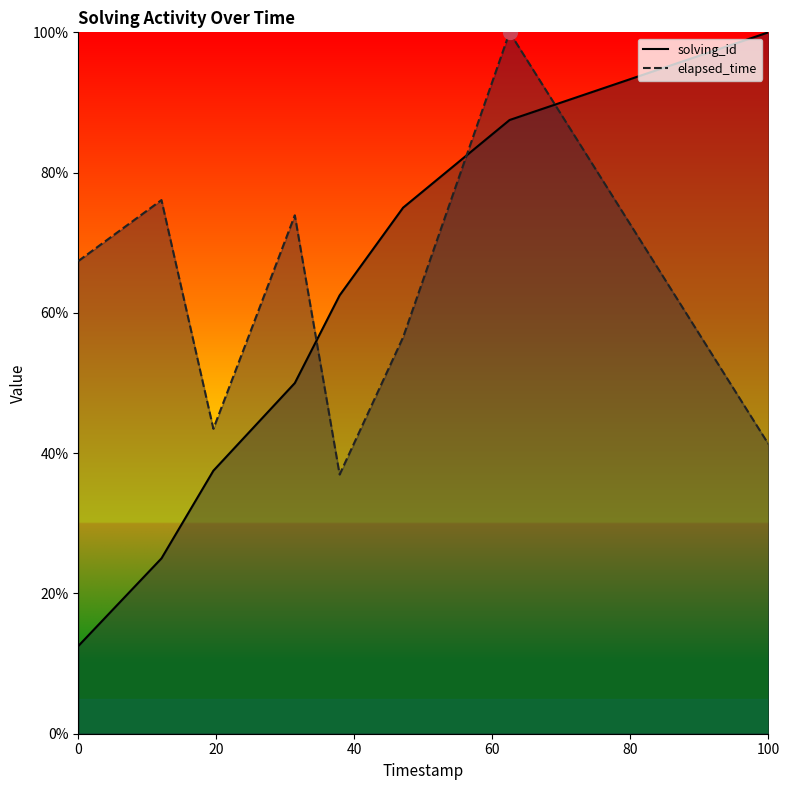

True or false: solving_id and elapsed_time cross at least once.

True